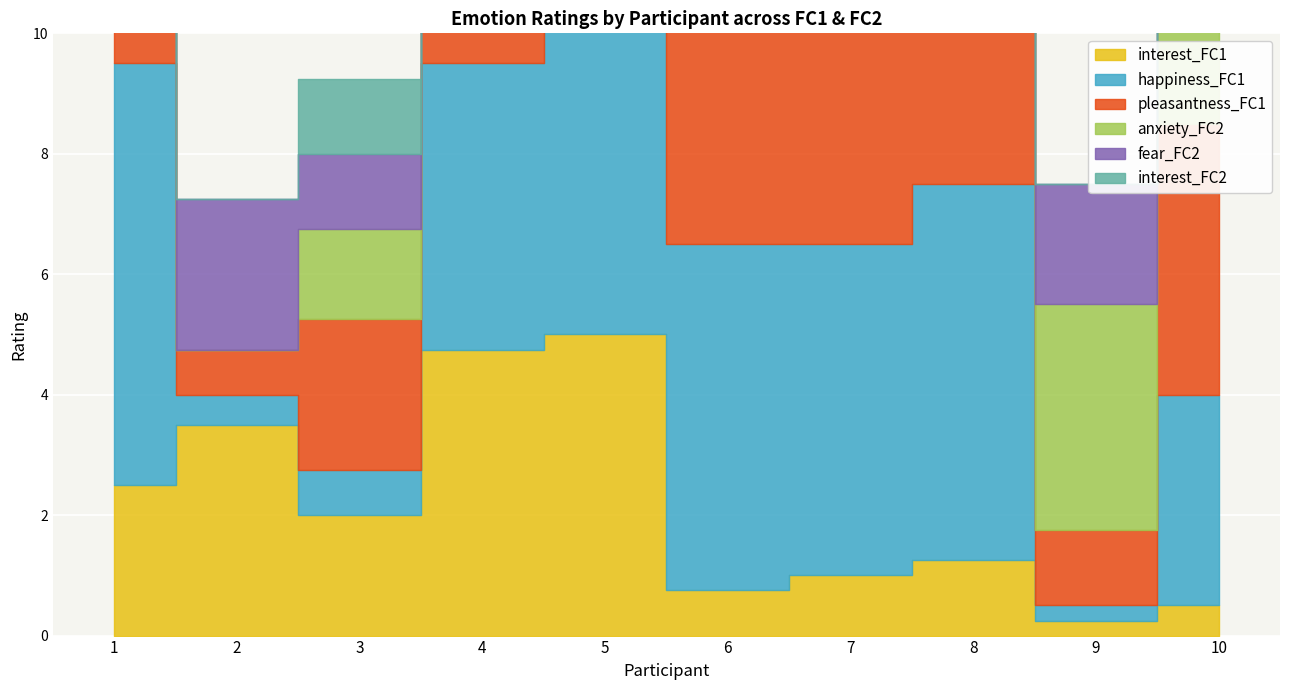

Which series changed the most between 6 and 7?

anxiety_FC2